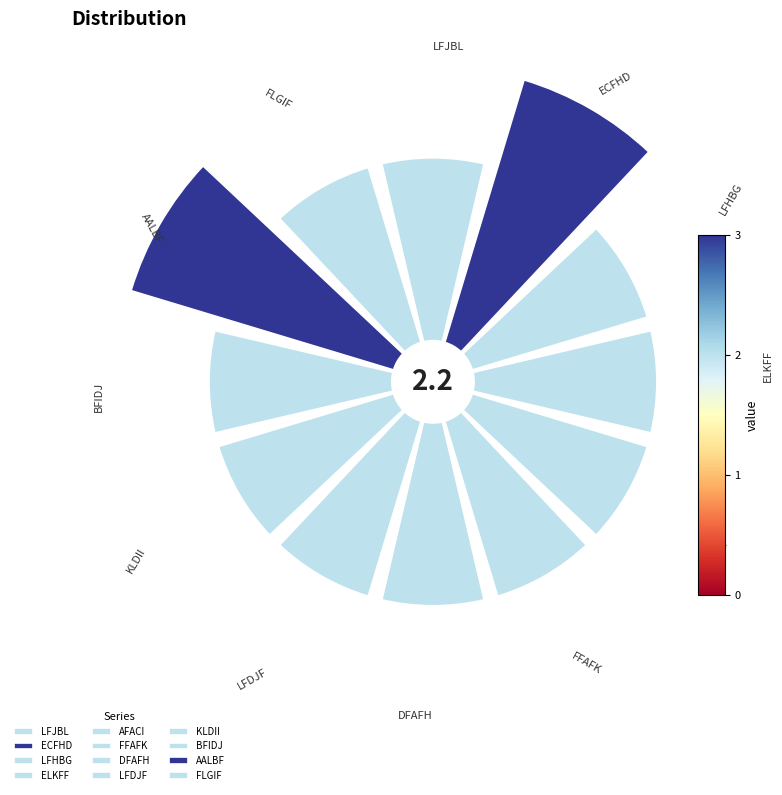

Which has a higher value, AFACI or BFIDJ?

AFACI